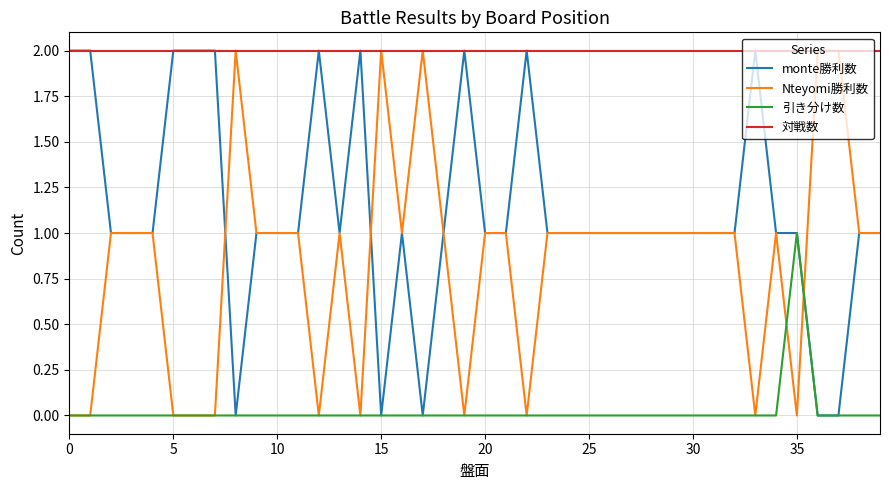

True or false: 引き分け数 and 対戦数 intersect in this chart.

False